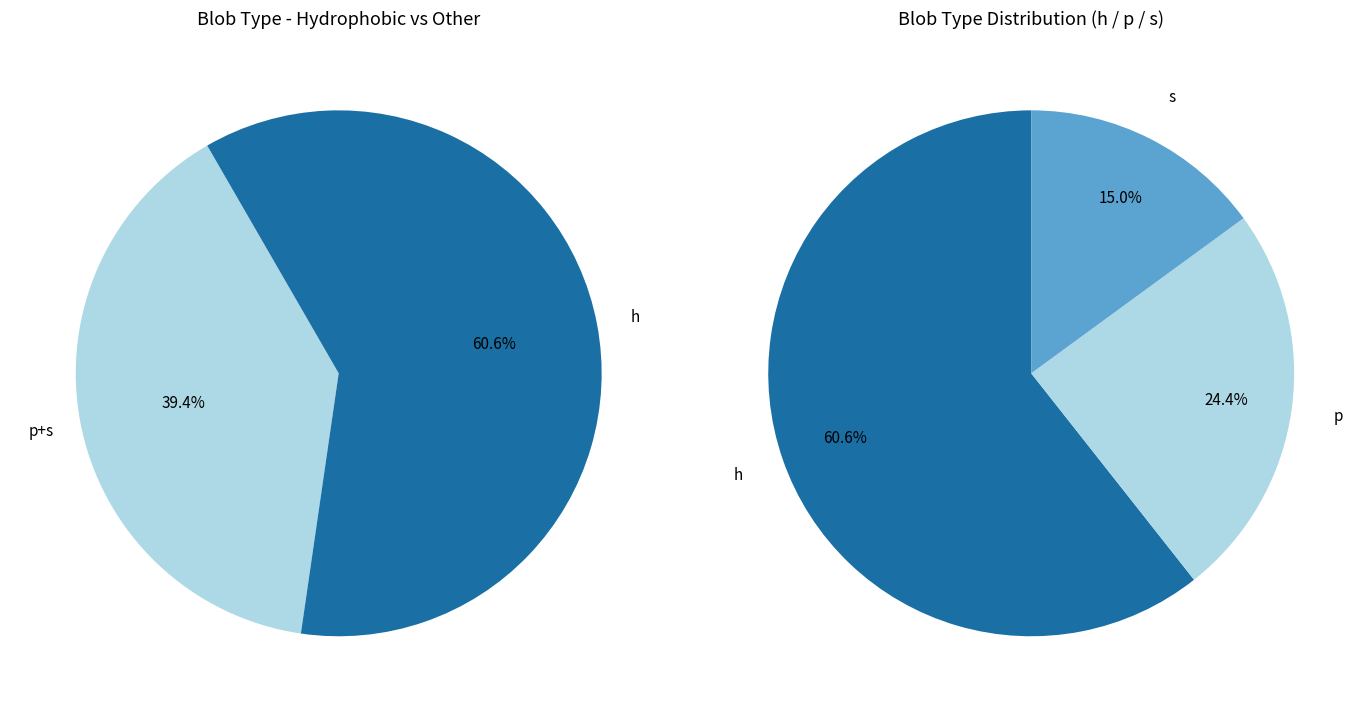

To the nearest percent, what is the combined percentage of h and s?

76%